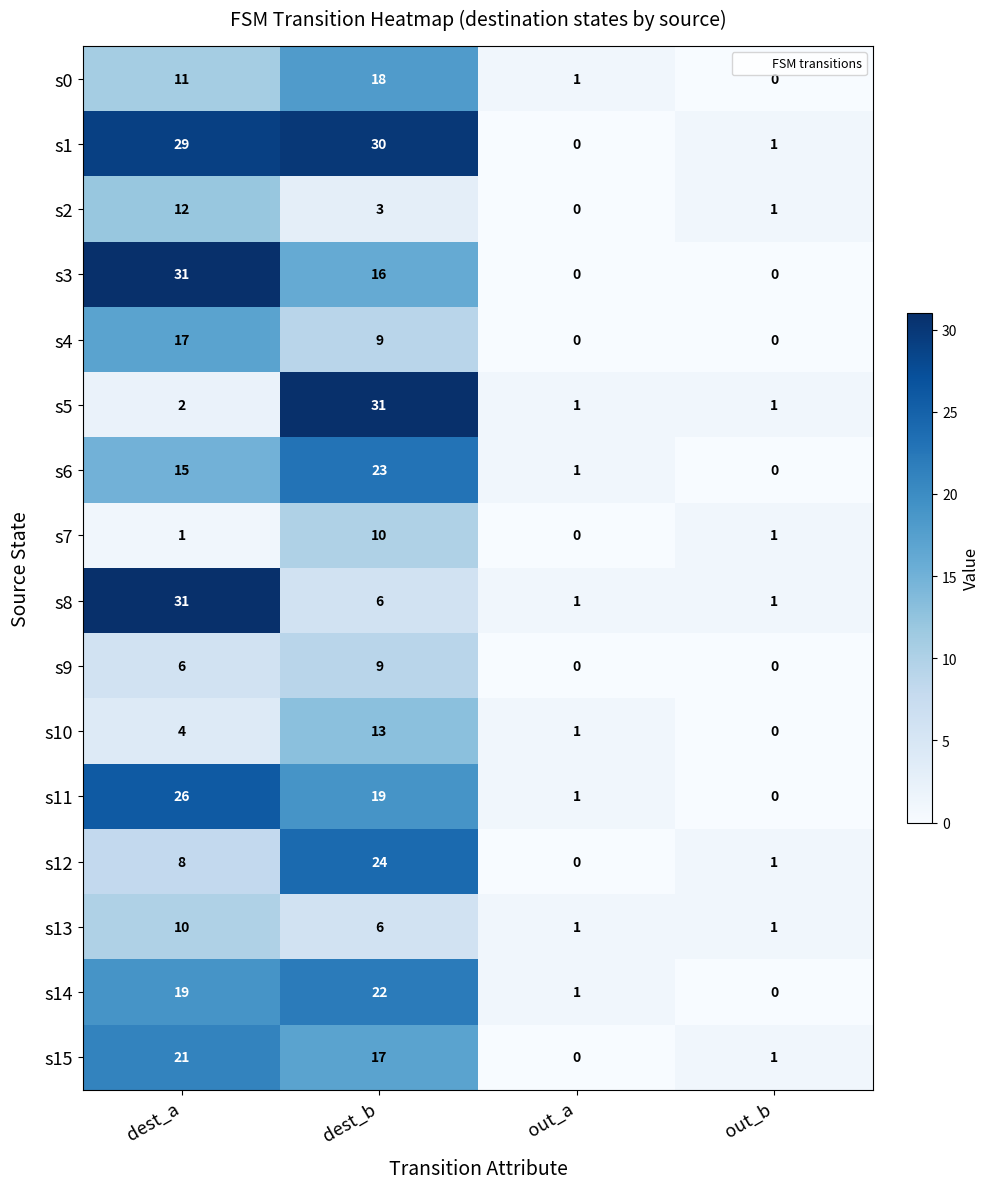

At which category is the sum across all series the highest?

dest_b